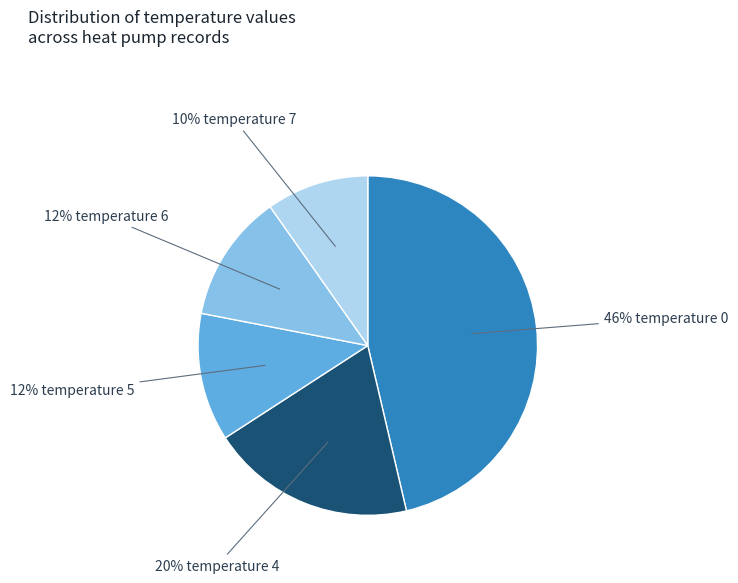

To the nearest percent, what is the average slice percentage?

20%